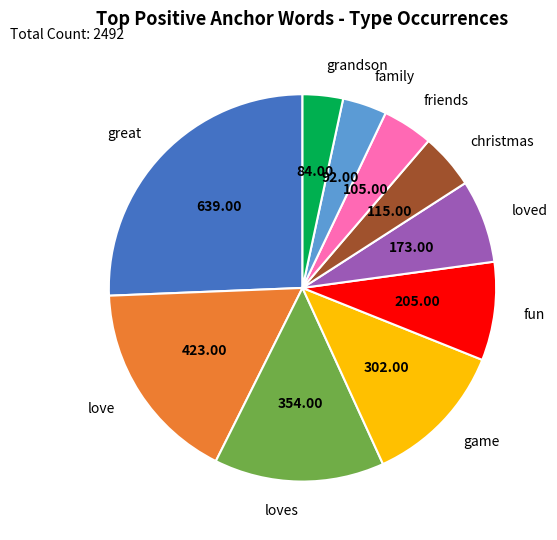

The friends slice represents 14% of the pie. True or false?

False